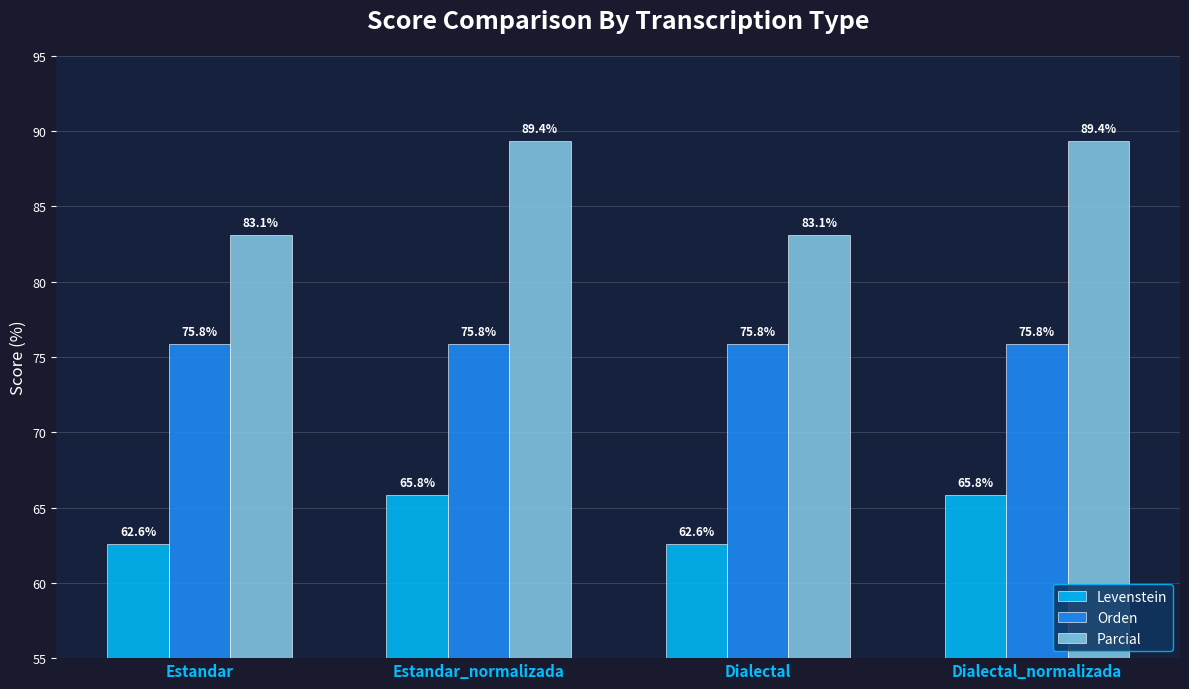

What are all the series names shown in the legend?

Levenstein, Orden, Parcial